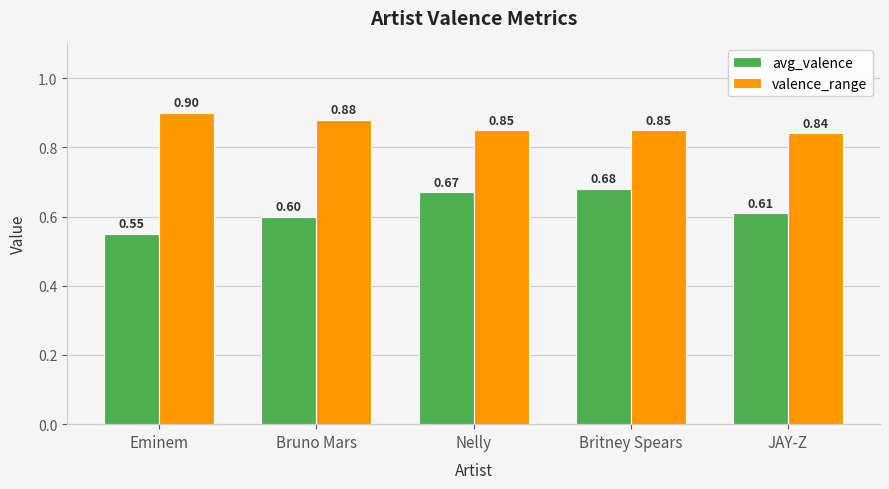

Count the valence_range values in the range 0 to 1.

5